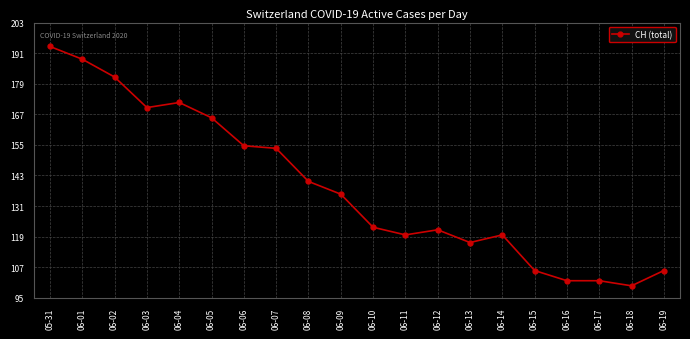

True or false: there are more than 0 points higher than both neighbors.

True